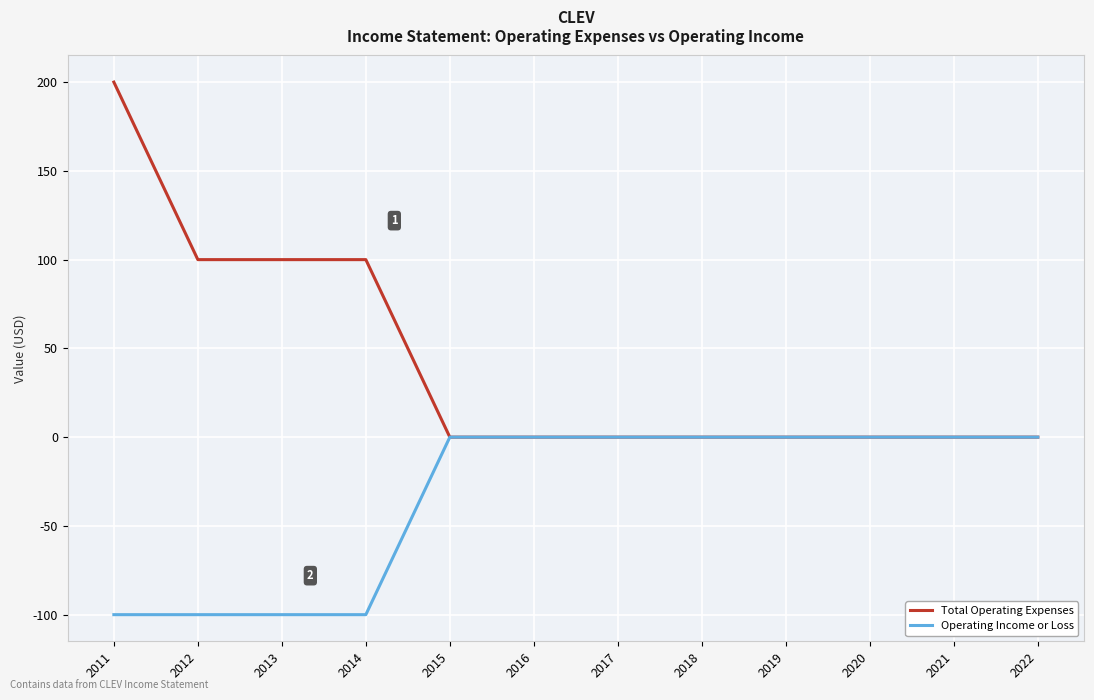

What is the difference between the highest and lowest values at 2014?

200